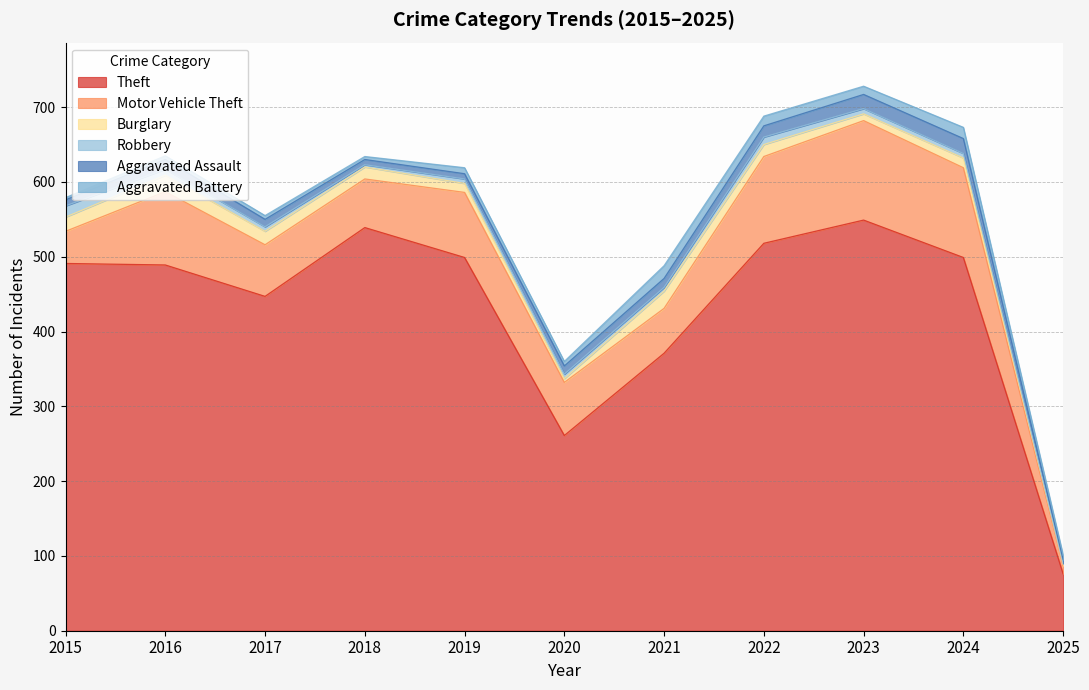

Which series has the largest total across all categories?

Theft